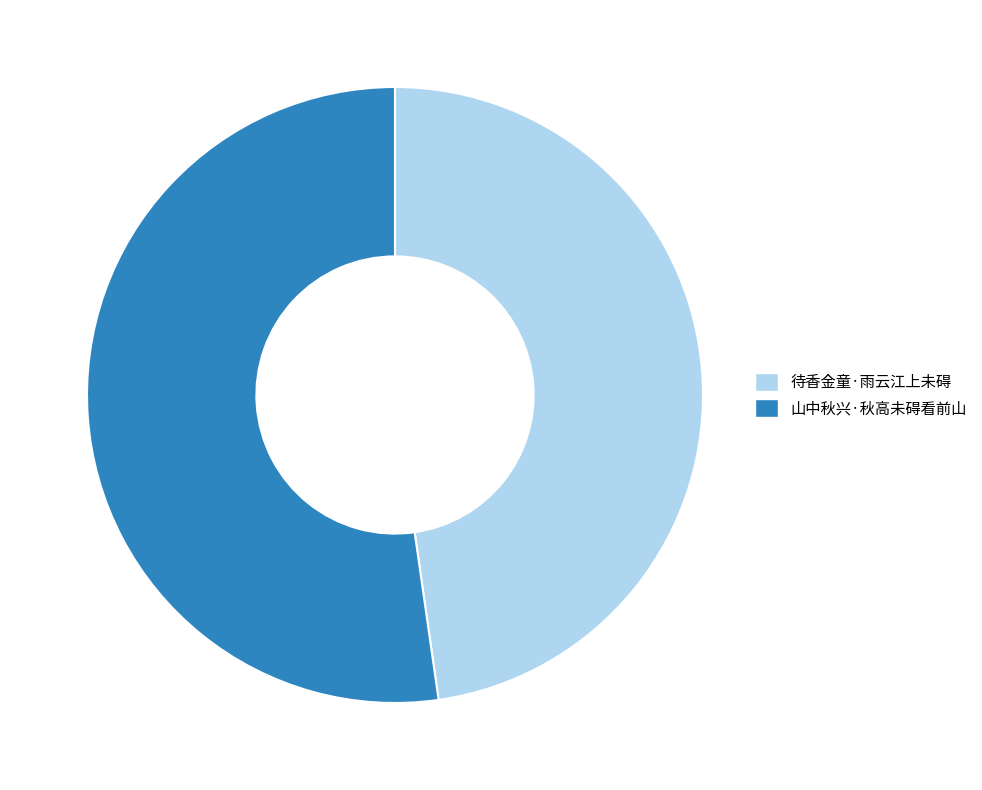

Is there a majority slice in this chart?

Yes